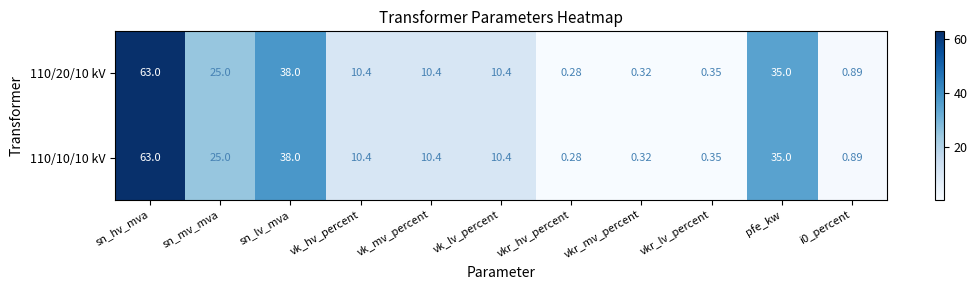

Which label corresponds to the largest value in the chart?

sn_hv_mva